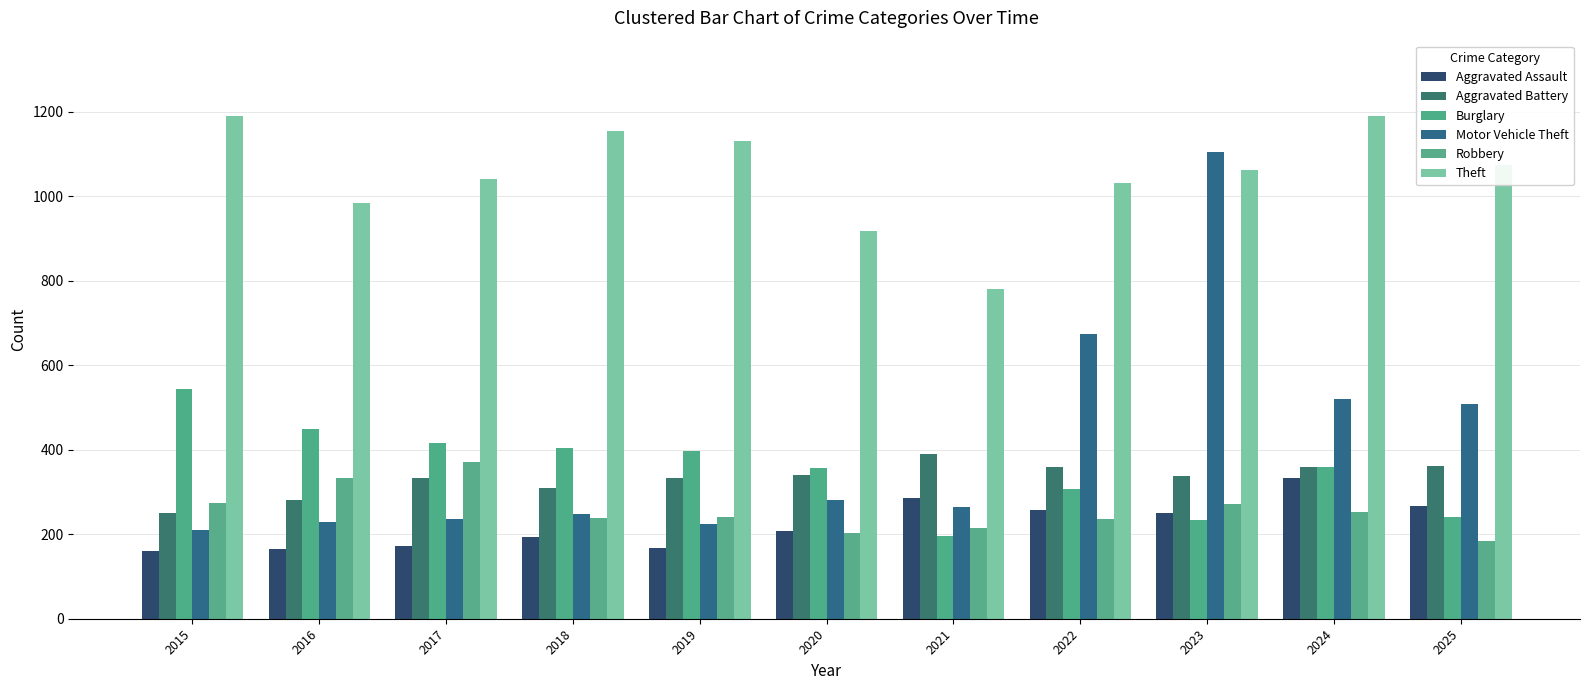

What is the difference between the Theft values at 2020 and 2021?

138